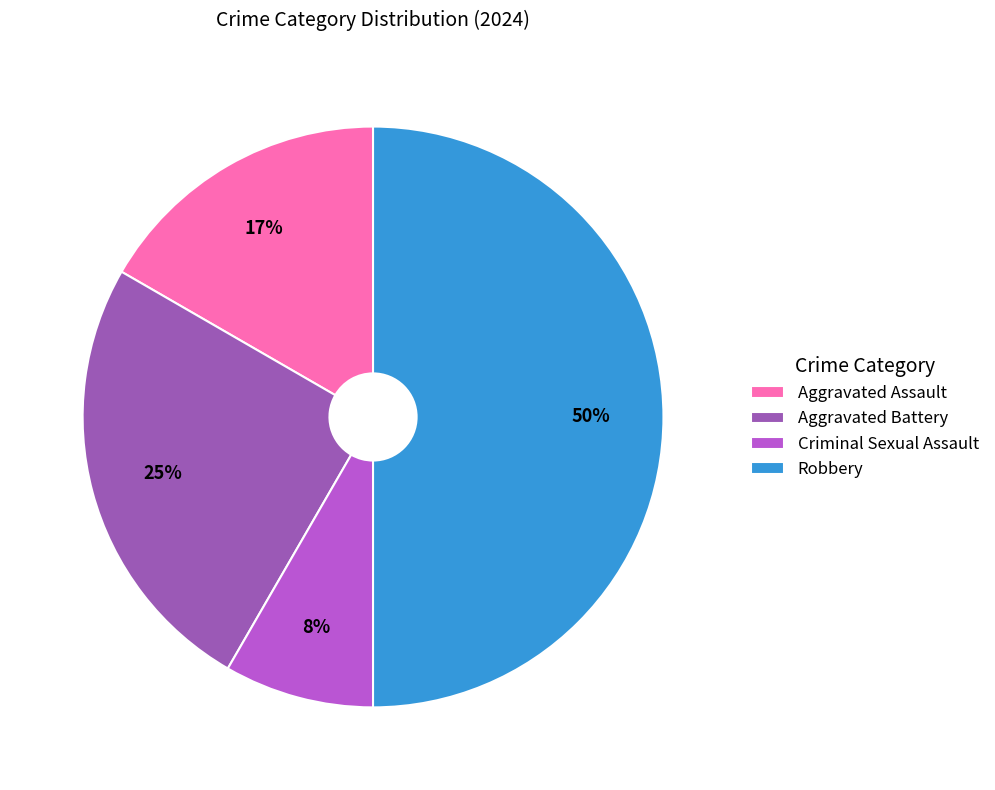

How many segments does this pie chart have?

4